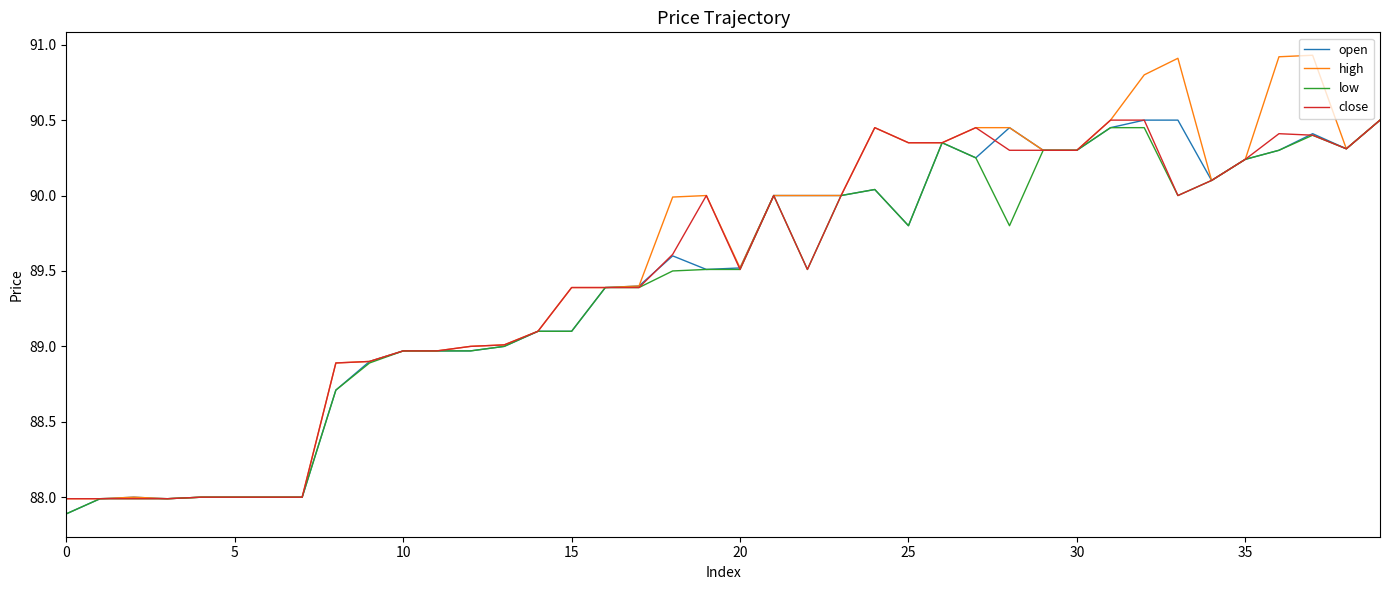

What is the minimum value for high?

88.0